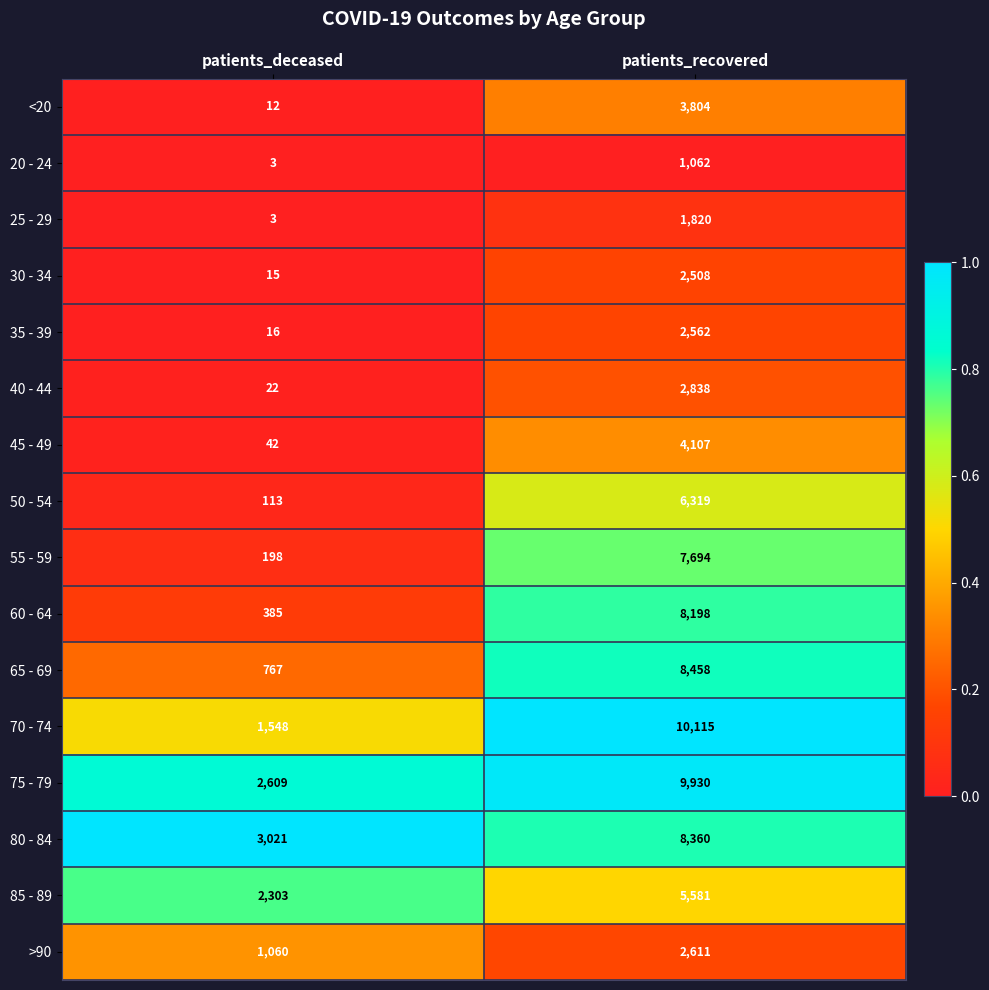

Between patients_deceased and patients_recovered, which series saw the biggest shift?

70 - 74